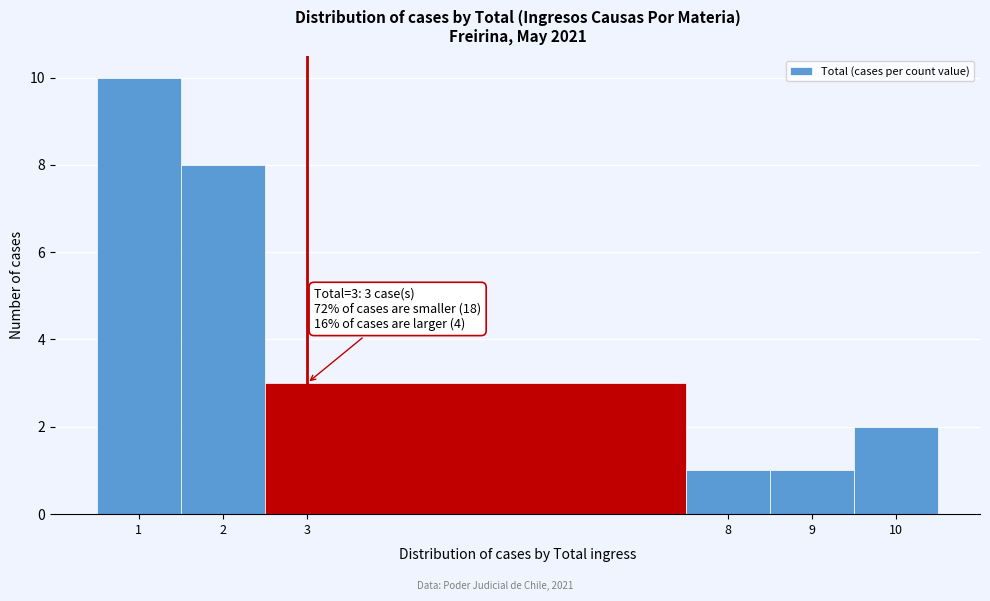

Which range on the x-axis has the tallest bar?

0.5 to 1.5